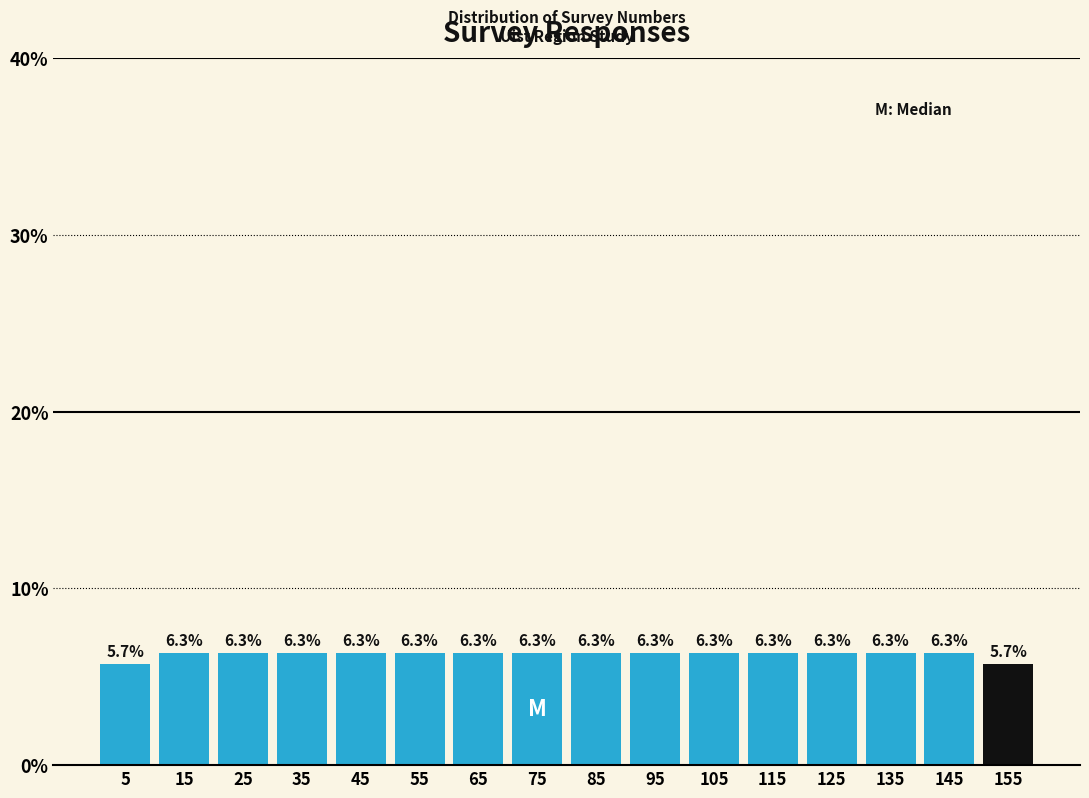

What is the height of the bar covering 80 to 90 on the x-axis?

6.3